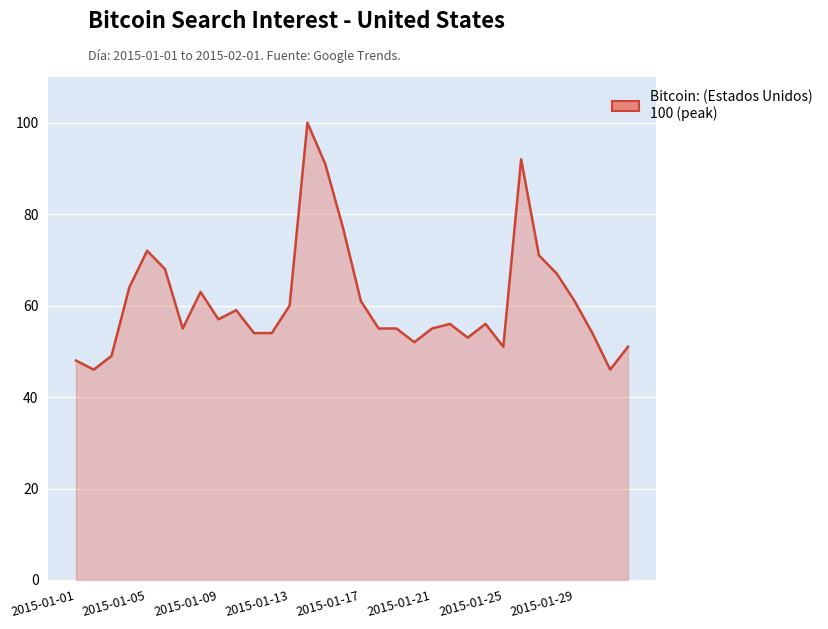

What is the difference between the maximum and minimum values?

54